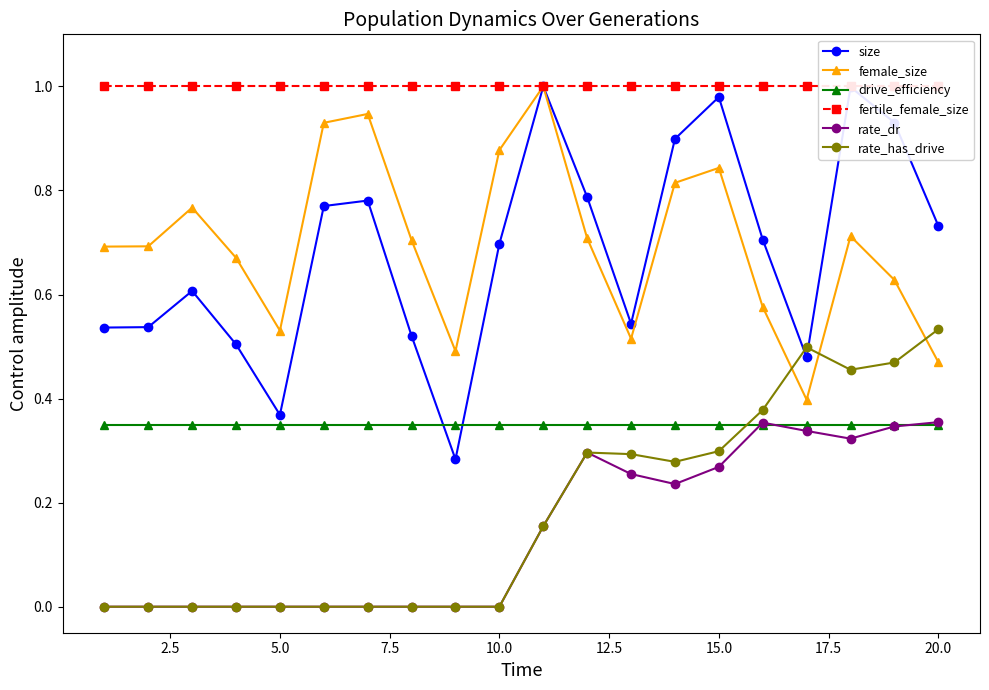

Is it true that rate_dr equals 0.5 at 15.0?

False